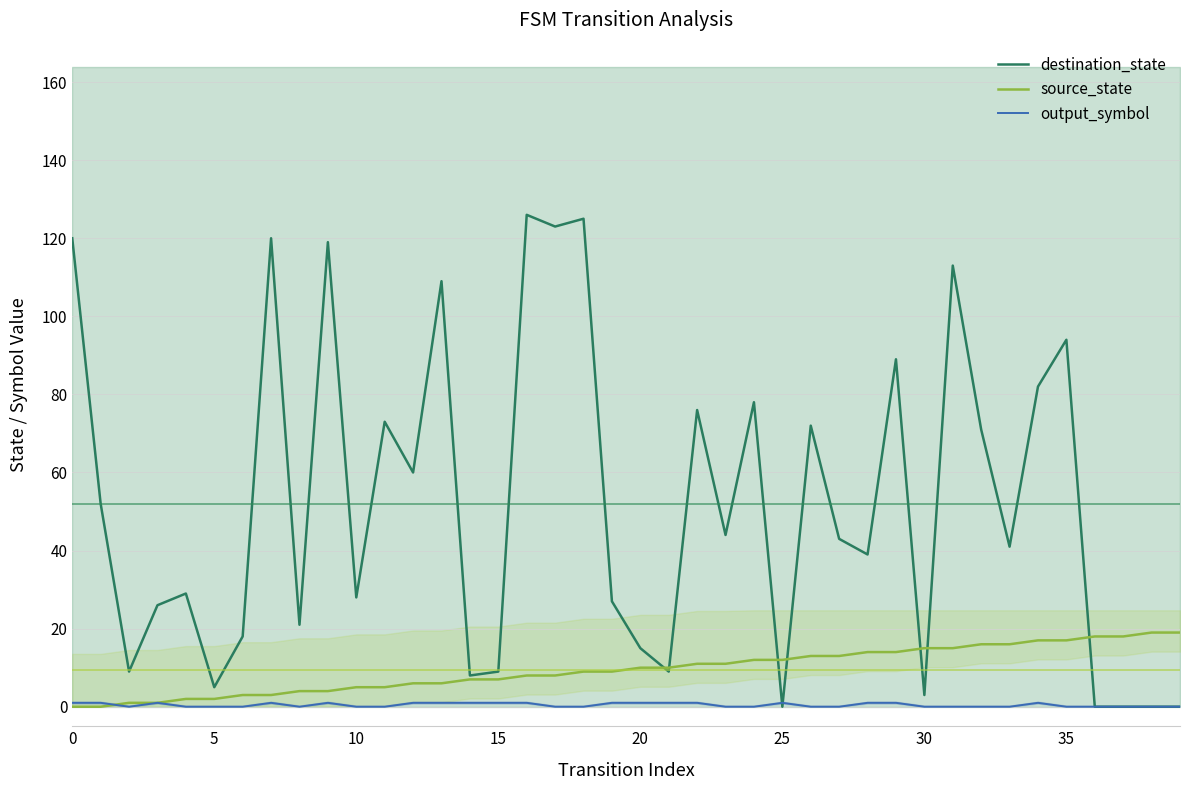

Reading right to left, list all the values displayed in this chart.

destination_state: 0	0	0	0	94	82	41	71	113	3	89	39	43	72	0	78	44	76	9	15	27	125	123	126	9	8	109	60	73	28	119	21	120	18	5	29	26	9	52	120
source_state: 19	19	18	18	17	17	16	16	15	15	14	14	13	13	12	12	11	11	10	10	9	9	8	8	7	7	6	6	5	5	4	4	3	3	2	2	1	1	0	0
output_symbol: 0	0	0	0	0	1	0	0	0	0	1	1	0	0	1	0	0	1	1	1	1	0	0	1	1	1	1	1	0	0	1	0	1	0	0	0	1	0	1	1